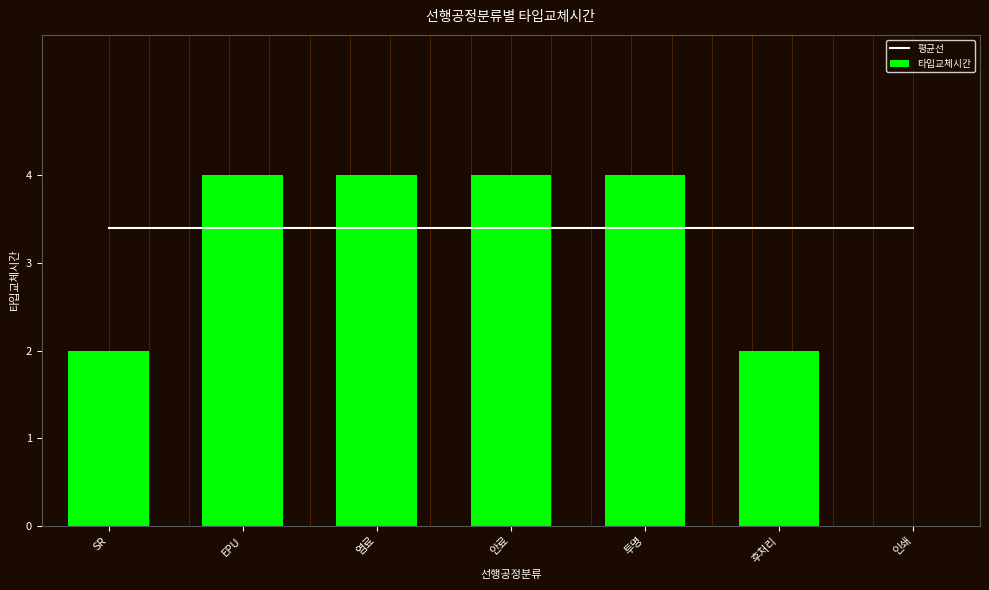

What is the label of the 1st bar from the left?

SR